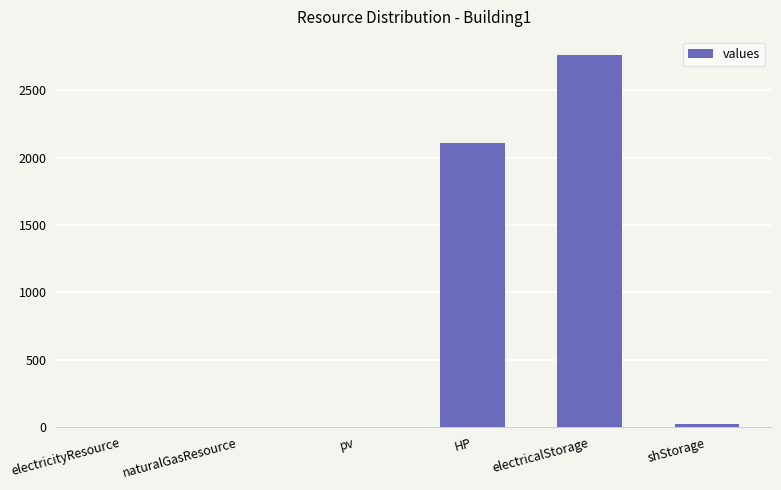

What is the change in value from electricalStorage to shStorage?

-2734.7